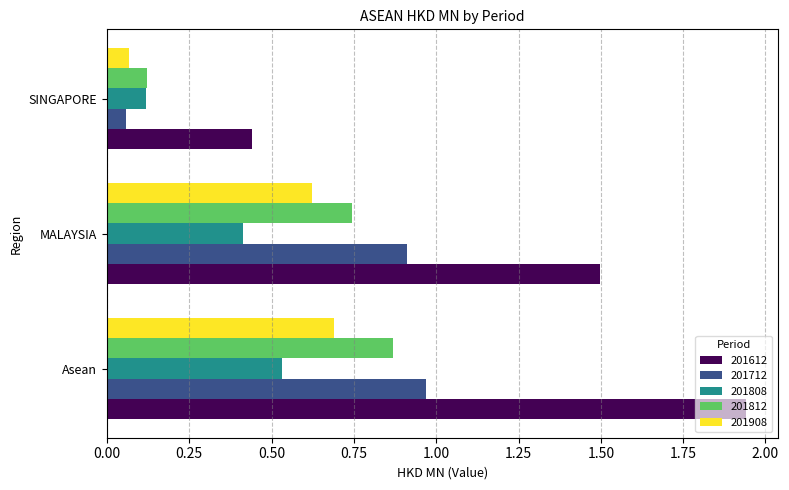

The 201908 series shows 0.8 at MALAYSIA. True or false?

False